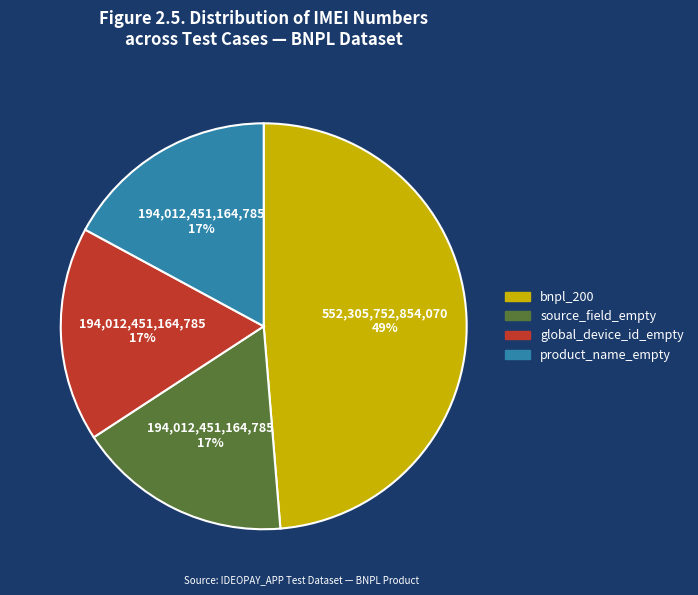

To the nearest percent, what portion does product_name_empty represent?

17%